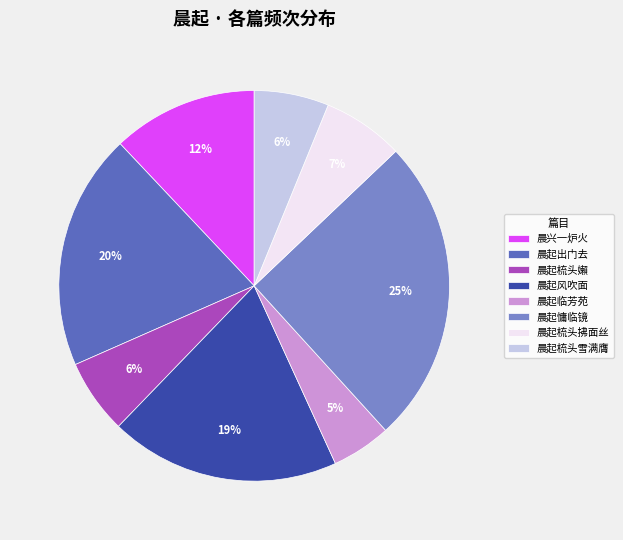

Is it true that 晨起梳头拂面丝 is 1% of the pie?

False